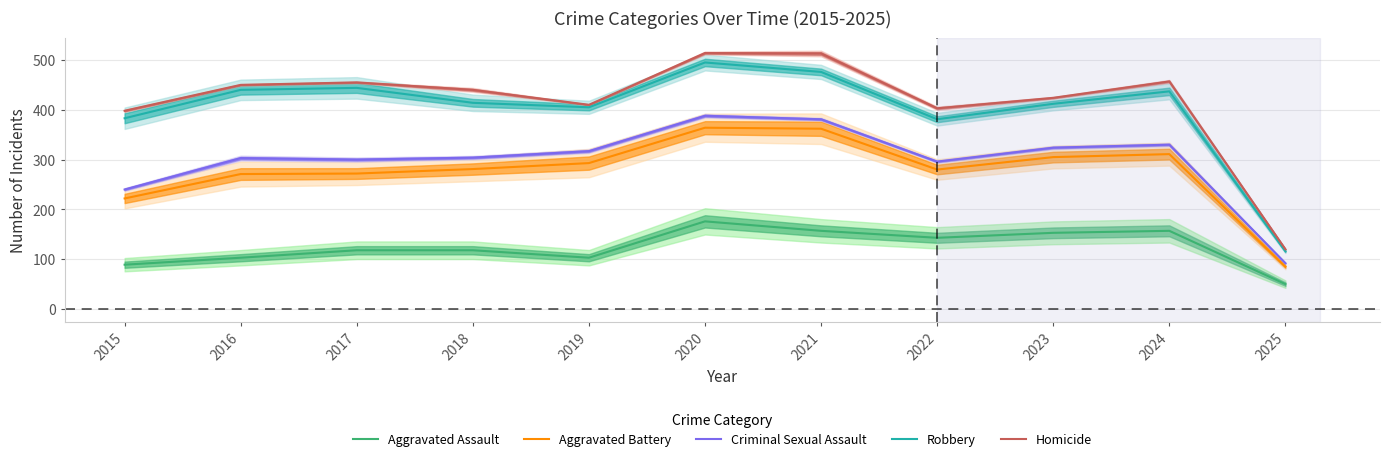

At which label is Aggravated Assault closest to 113?

2017